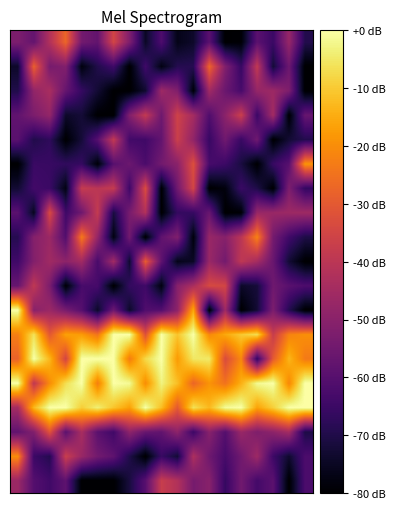

At which category is the sum across all series the highest?

2